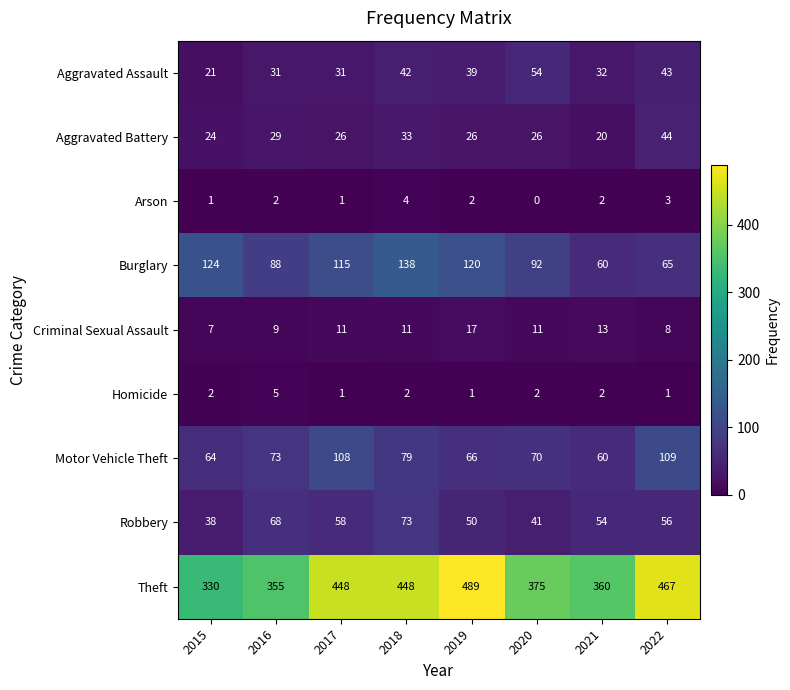

How many categories are shown in the chart?

8